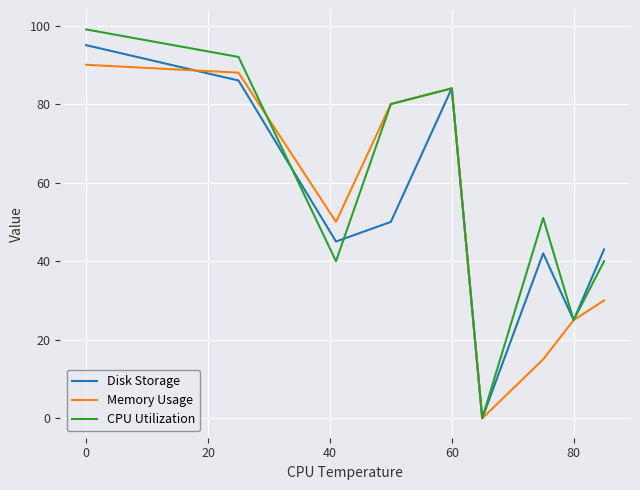

Which series has the largest total across all categories?

CPU Utilization